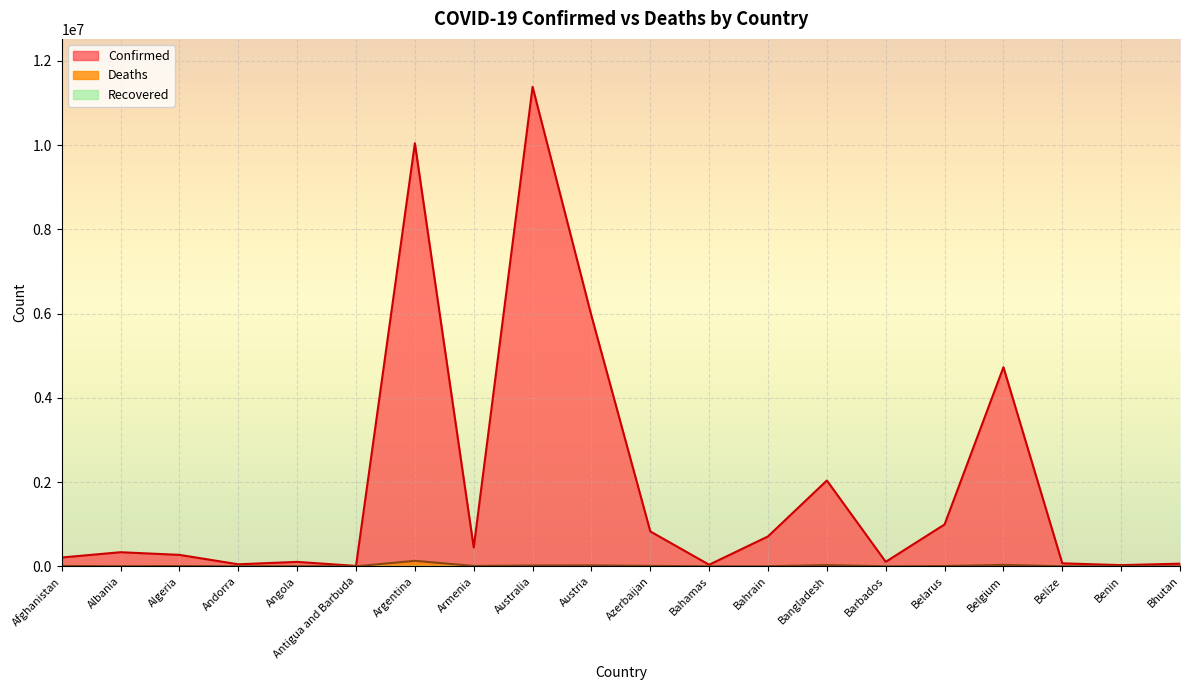

True or false: Confirmed and Deaths intersect in this chart.

False